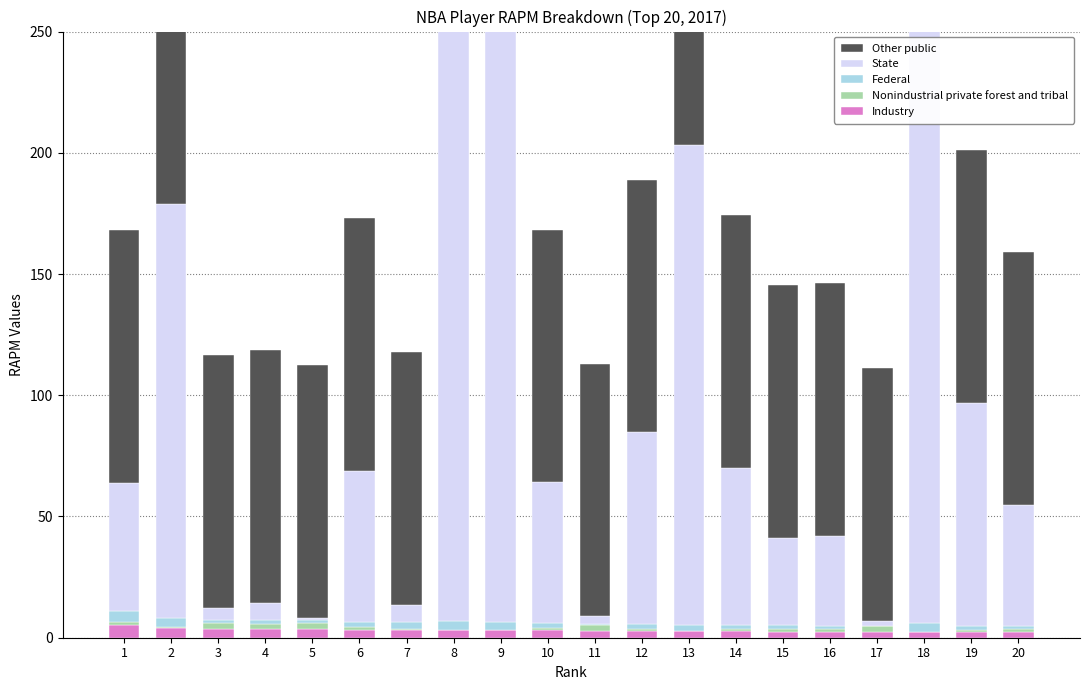

What is the average value of the Federal series?

2.1